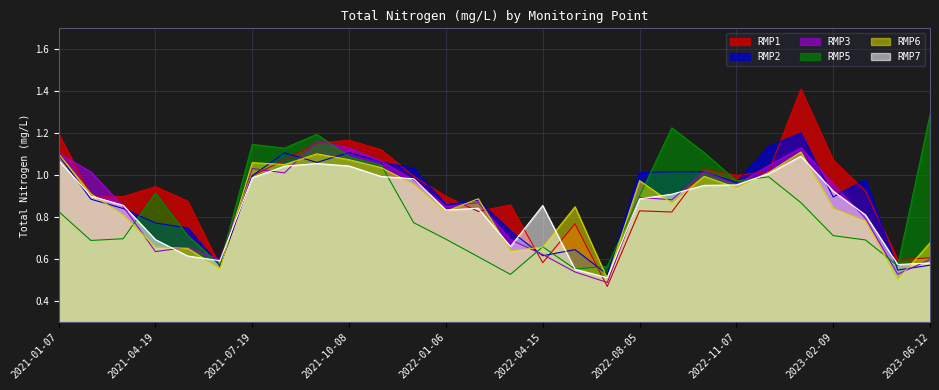

Which series has the largest range (max minus min)?

RMP1